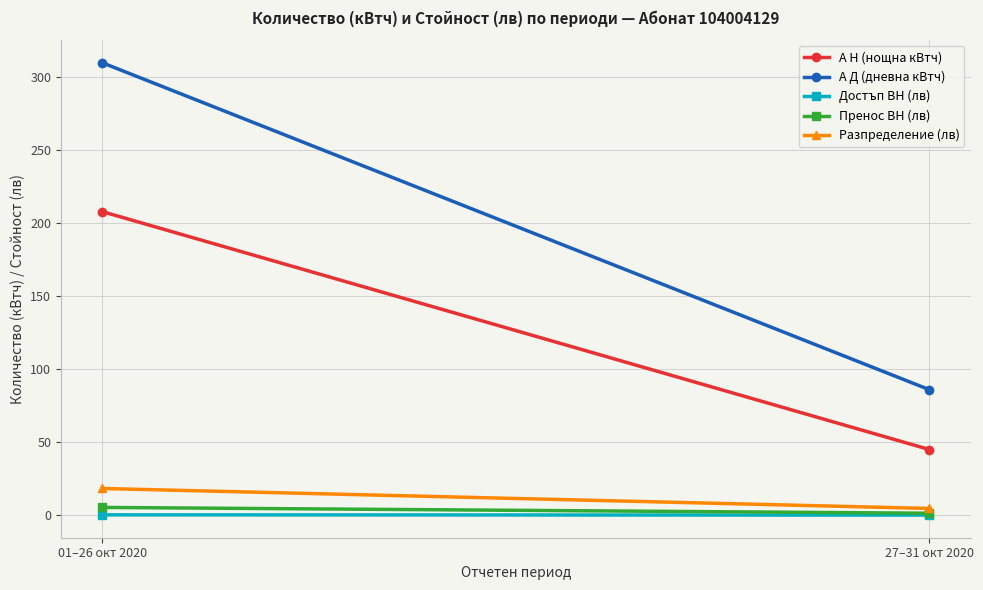

Which series changed the most between 01–26 окт 2020 and 27–31 окт 2020?

А Д (дневна кВтч)